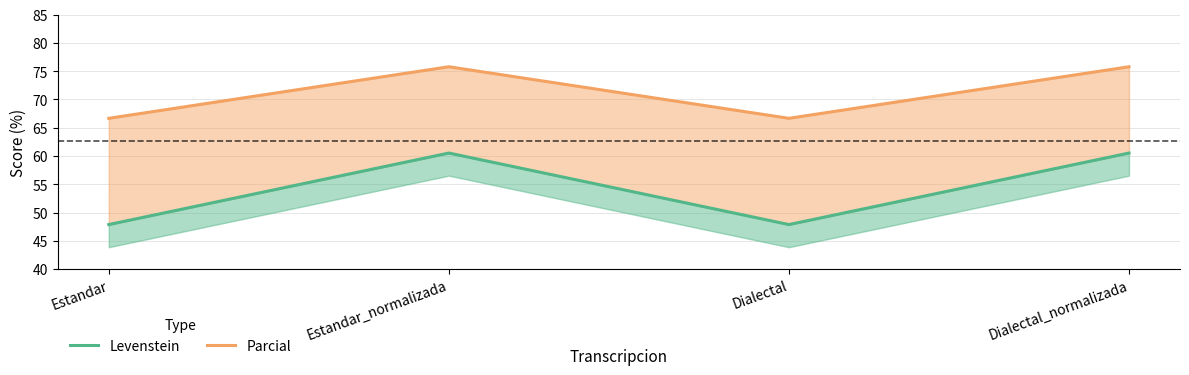

How many lines are shown in the chart?

2